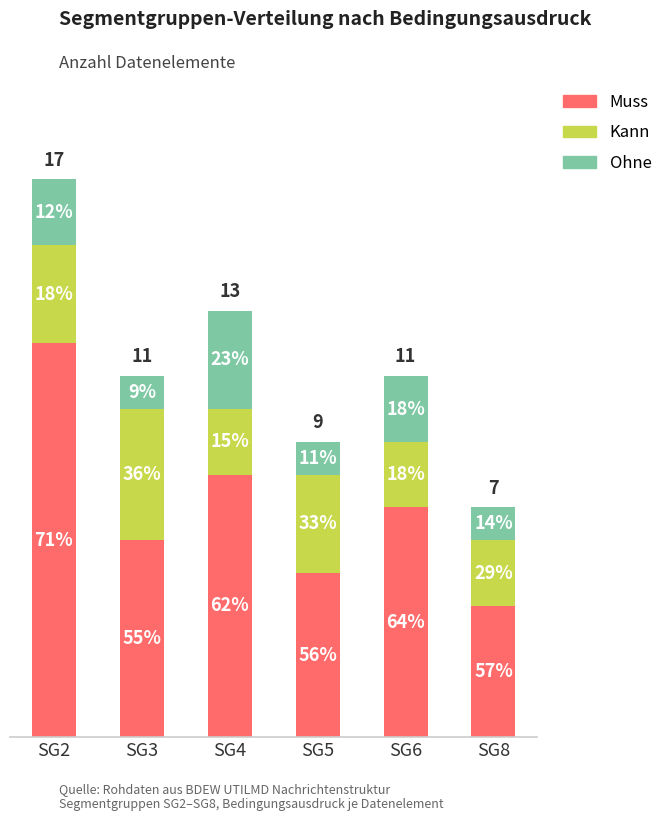

Does the chart contain any negative values?

No